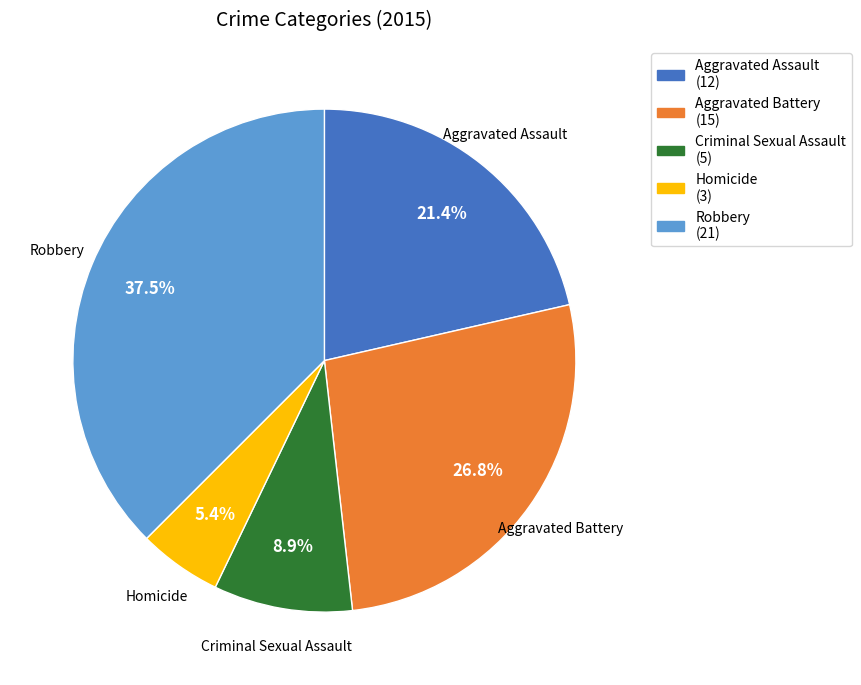

The Criminal Sexual Assault slice represents 18% of the pie. True or false?

False